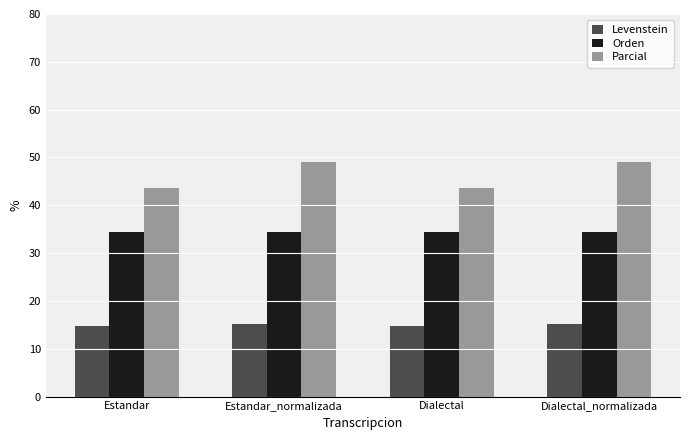

What is the minimum value shown in the chart?

14.7